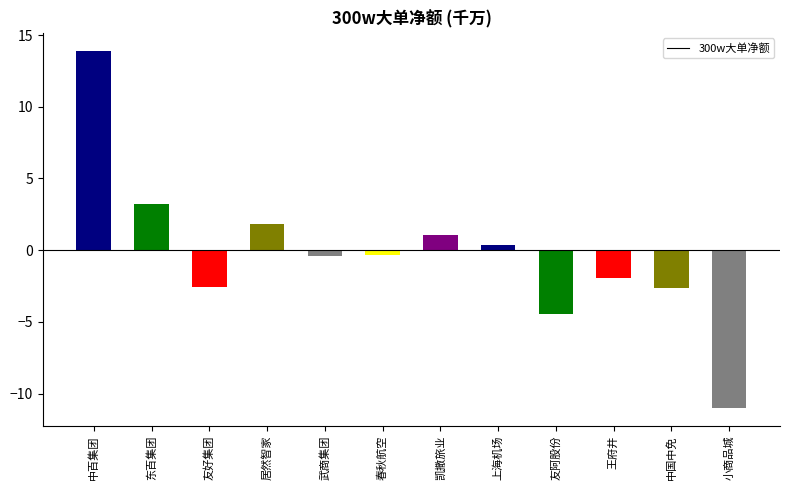

The value at 居然智家 is 0.9. True or false?

False